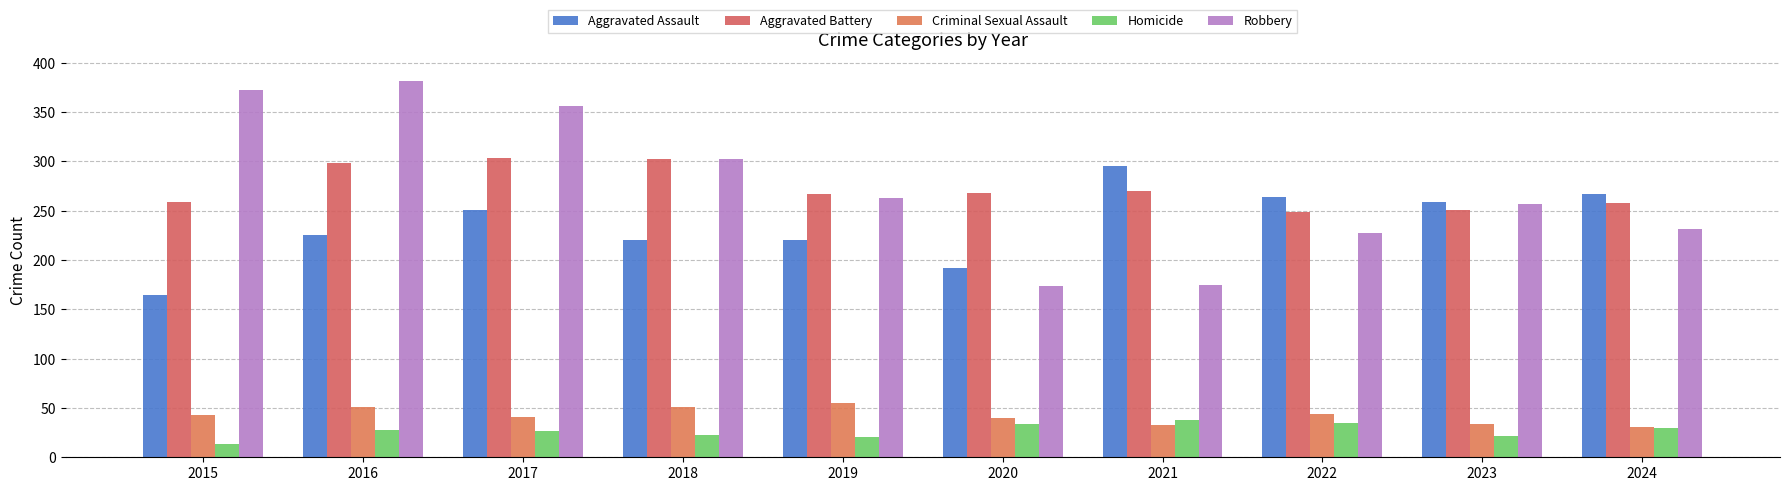

What is the sum of all Robbery values?

2738